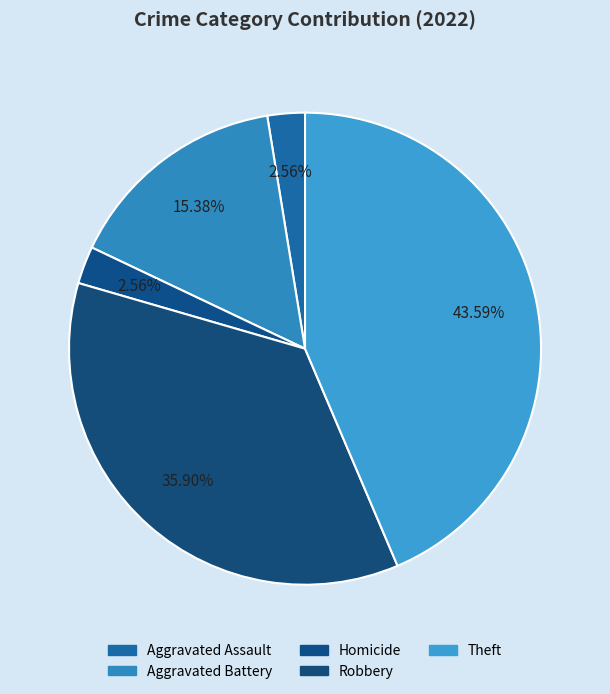

Count the number of slices in the pie.

5